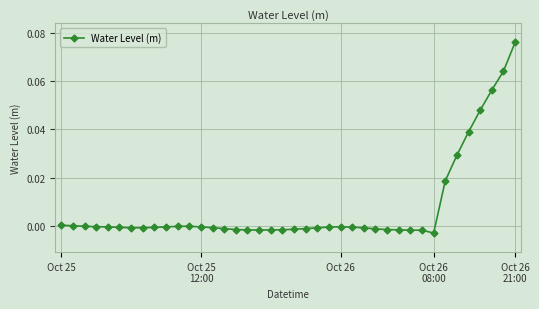

What is the sum of all values?

0.3